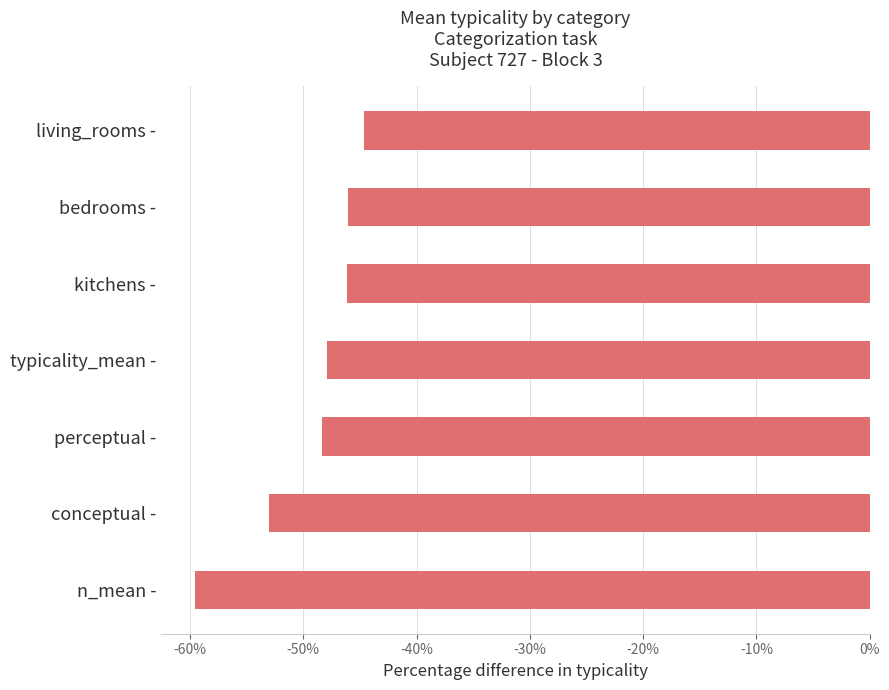

Is it true that the value at n_mean - is -59.5?

True